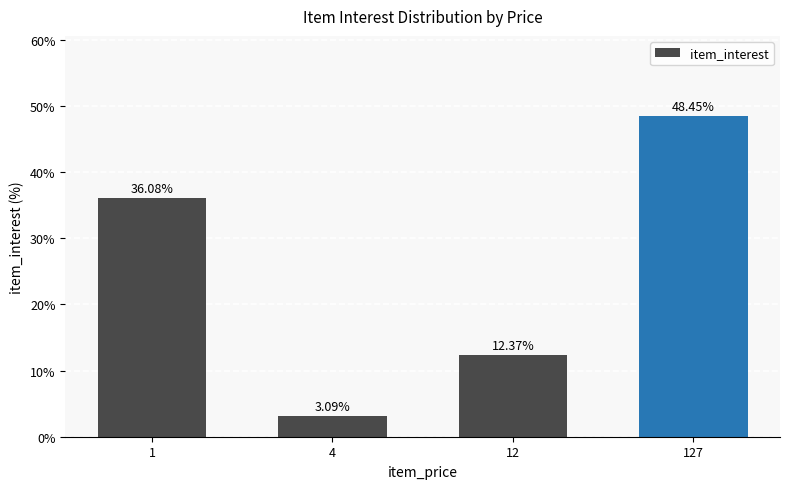

Rank the categories by value from lowest to highest.

4, 12, 1, 127